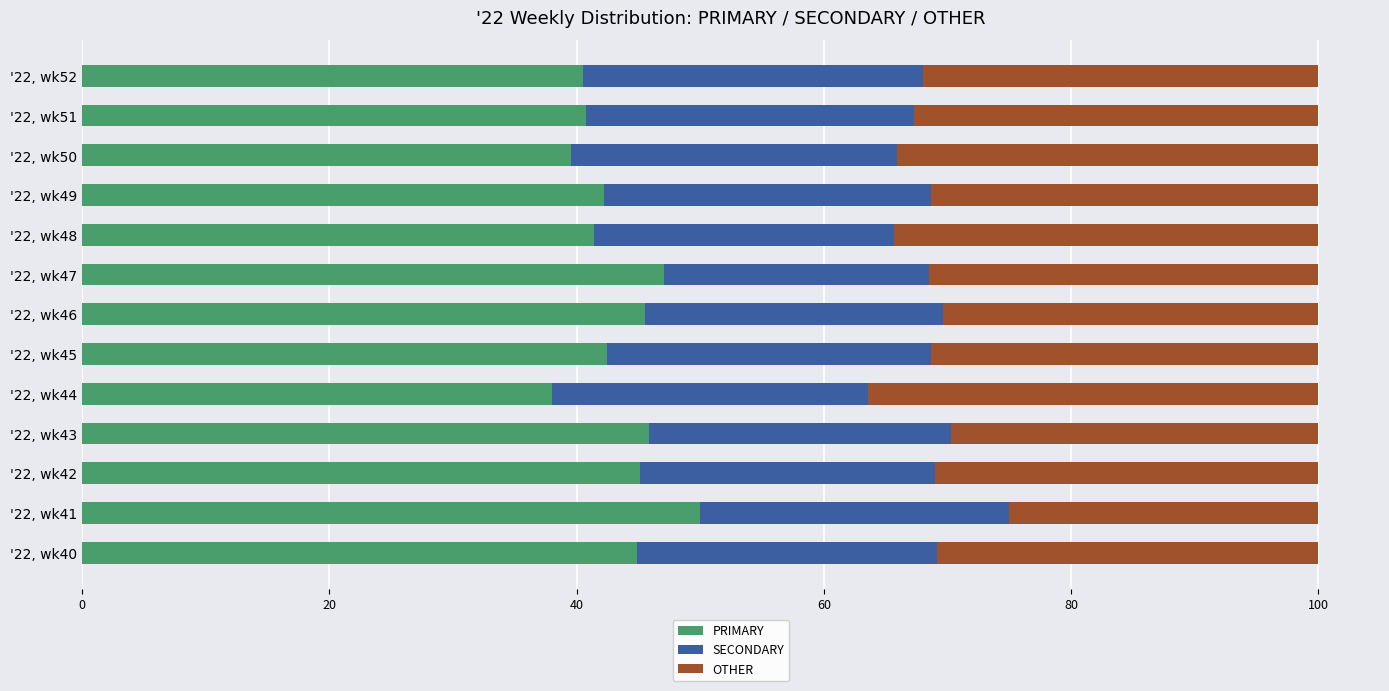

List the labels in order of PRIMARY value, smallest first.

'22, wk44, '22, wk50, '22, wk52, '22, wk51, '22, wk48, '22, wk49, '22, wk45, '22, wk40, '22, wk42, '22, wk46, '22, wk43, '22, wk47, '22, wk41